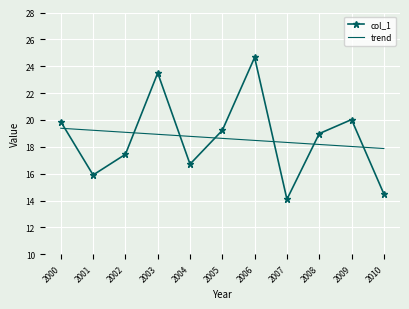

Reading left to right, transcribe all the data shown in this chart.

col_1: 2000=19.9	2001=15.9	2002=17.4	2003=23.5	2004=16.7	2005=19.2	2006=24.7	2007=14.1	2008=19.0	2009=20.0	2010=14.5
trend: 2000=19.4	2001=19.2	2002=19.1	2003=18.9	2004=18.8	2005=18.6	2006=18.5	2007=18.3	2008=18.2	2009=18.0	2010=17.9